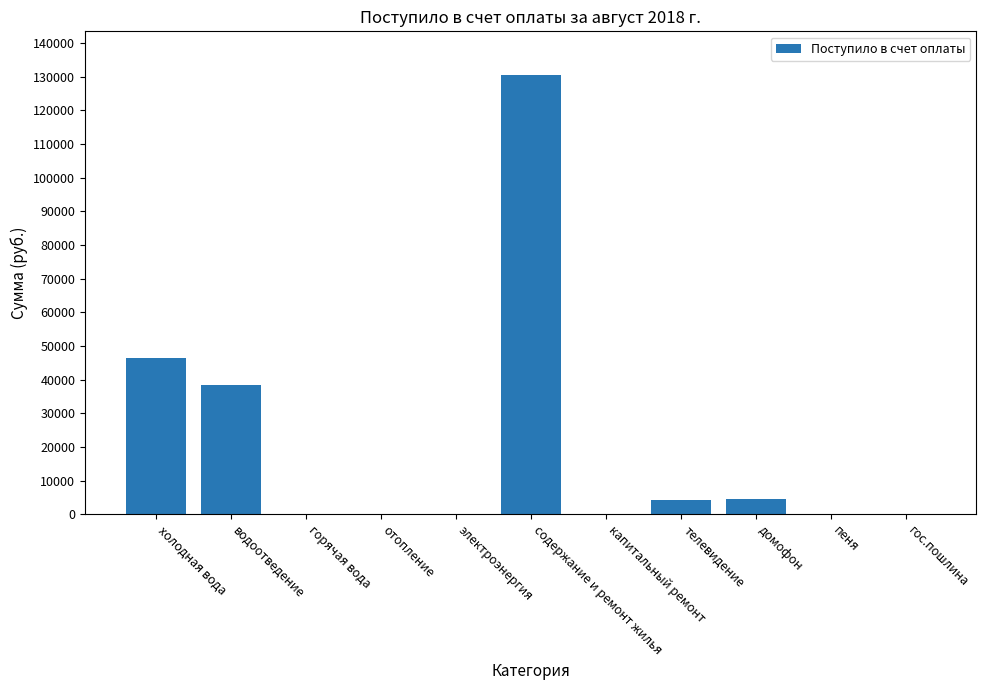

What is the change in value from холодная вода to отопление?

-46558.0